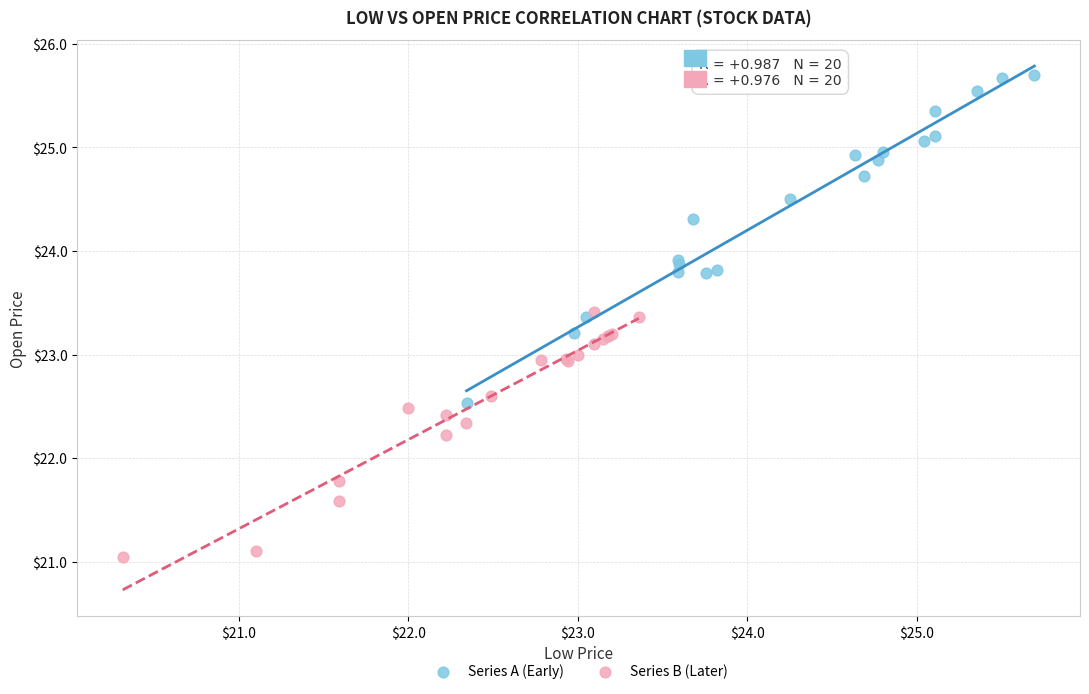

Which series has the largest Y range (max minus min)?

Series A (Early)